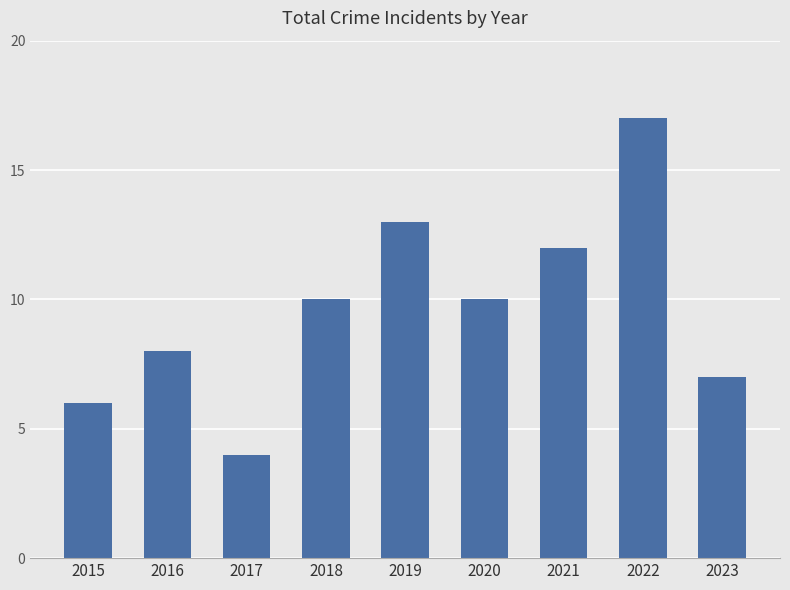

The value at 2016 is 3. True or false?

False